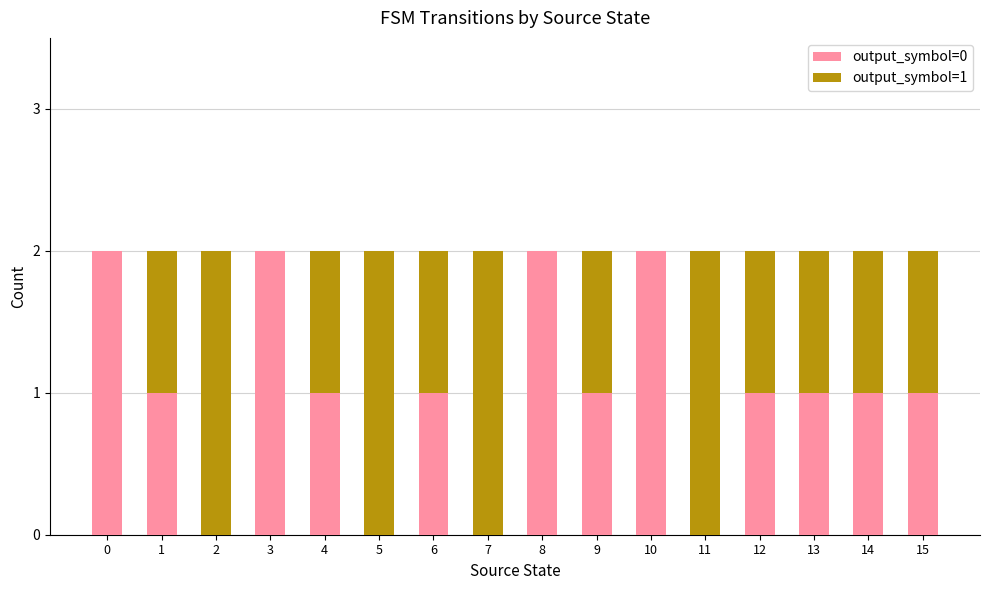

Read the output_symbol=0 value at 14.

1